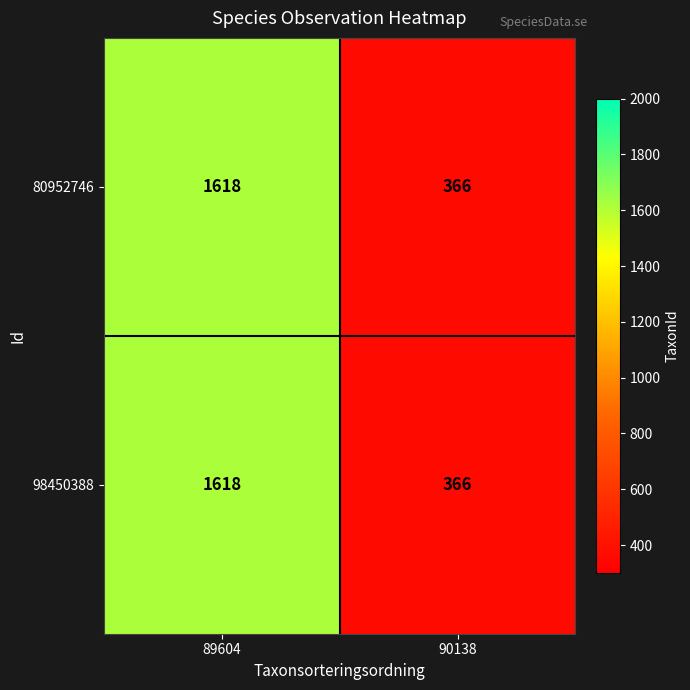

What value does the 80952746 series have at 89604?

1618